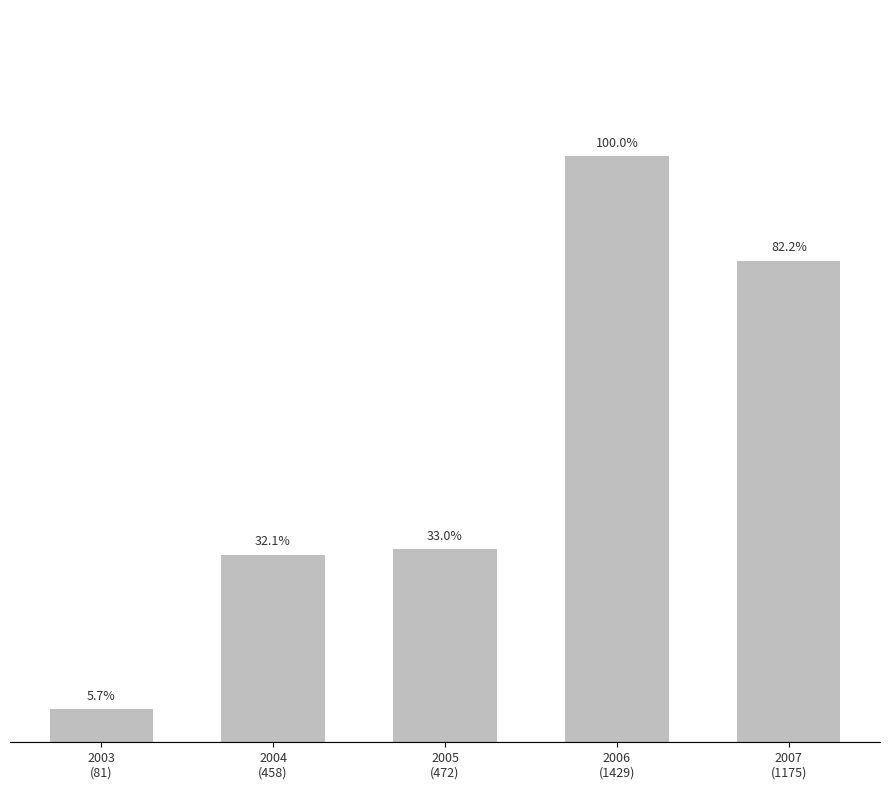

At which label does the data first exceed 472?

2006
(1429)